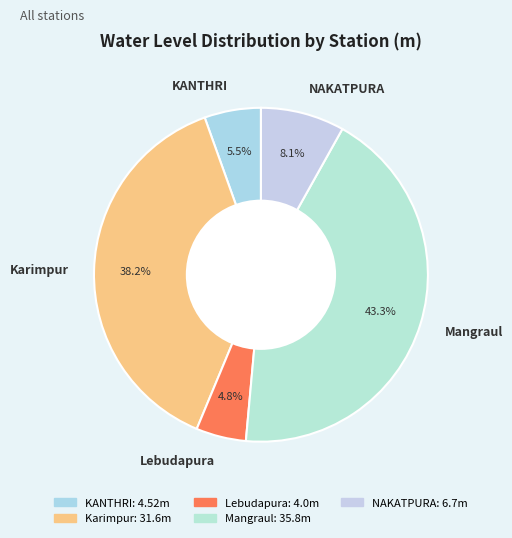

Rank the categories by value from highest to lowest.

Mangraul, Karimpur, NAKATPURA, KANTHRI, Lebudapura